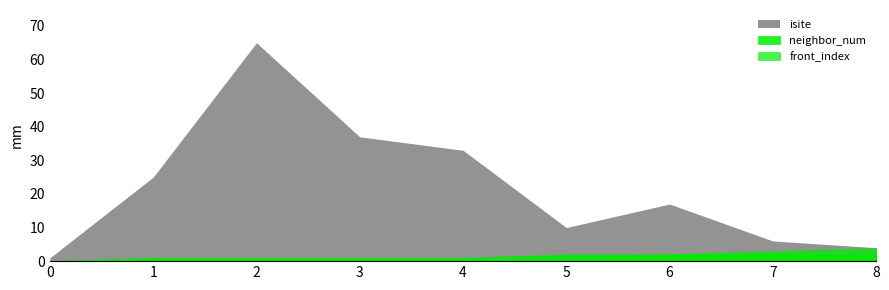

True or false: neighbor_num and front_index intersect in this chart.

False